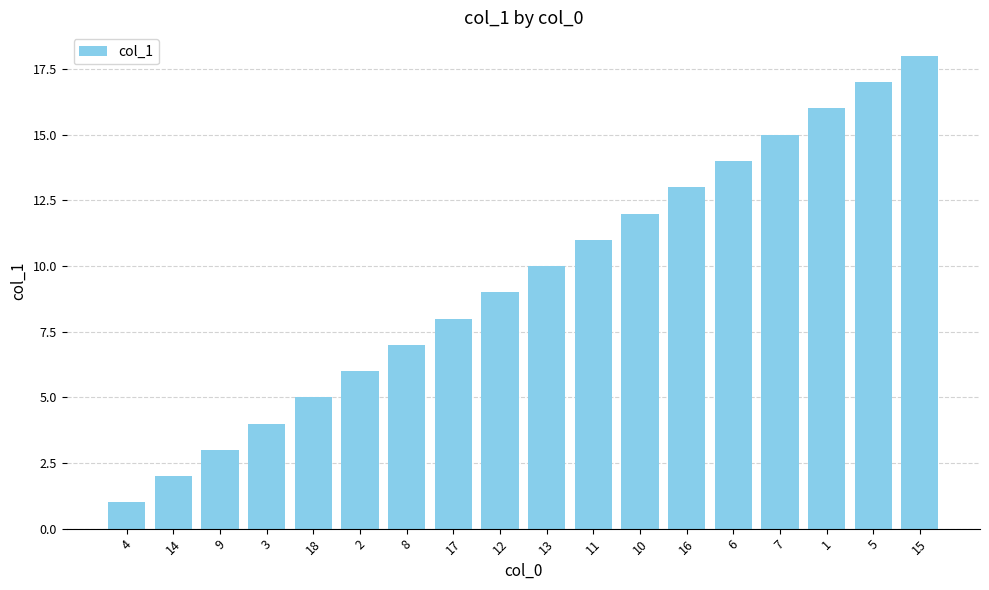

What is the ratio of the value at 4 to the value at 7?

0.1